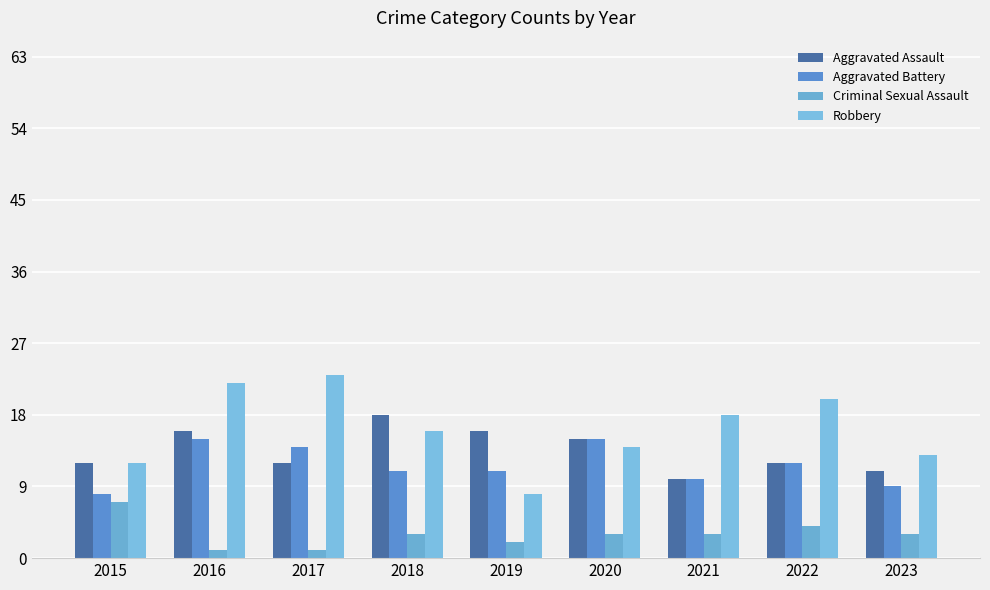

What is the minimum value shown in the chart?

1